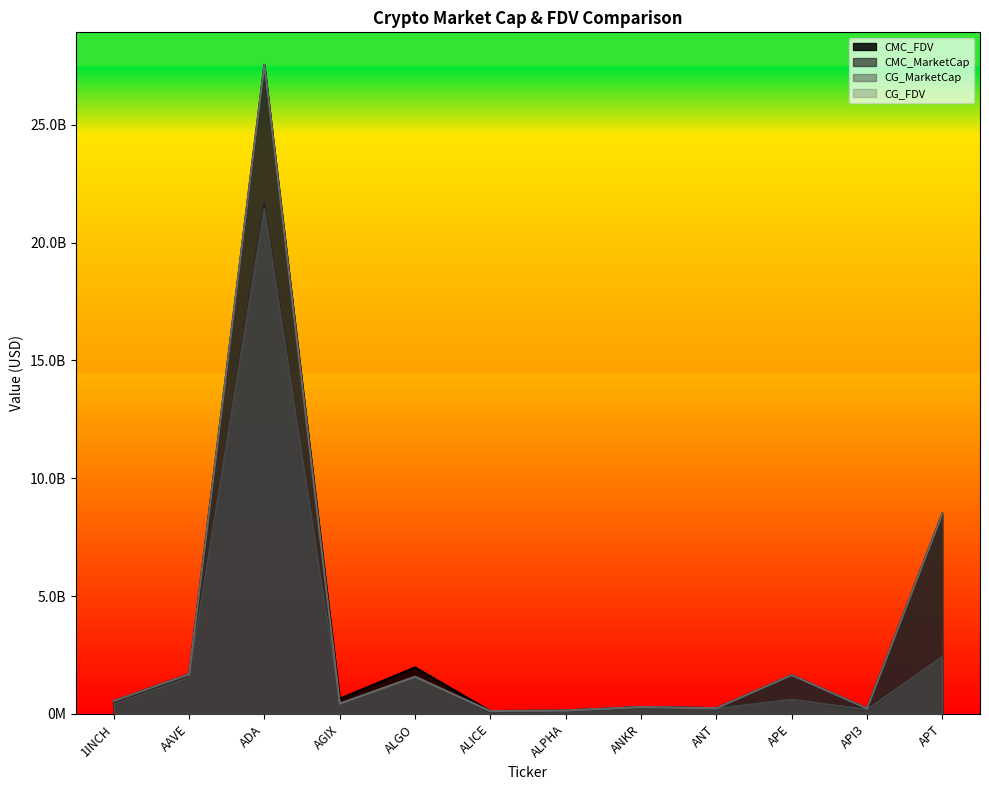

What is the difference between the highest and lowest values at API3?

73743238.4